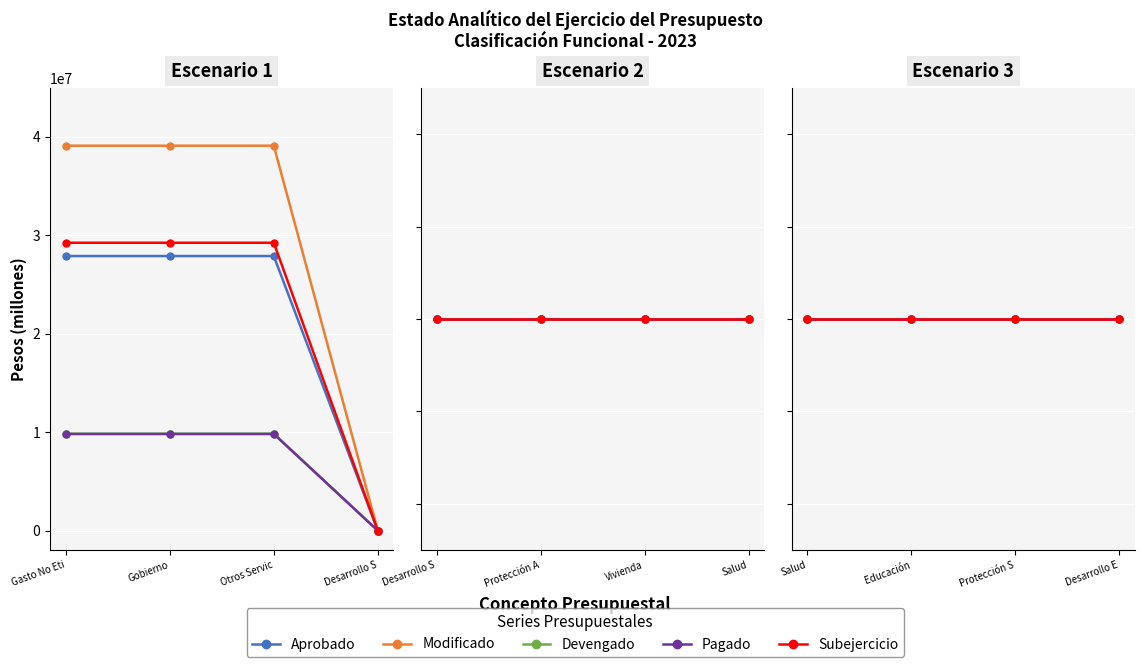

What is the maximum value for Devengado?

9850019.8